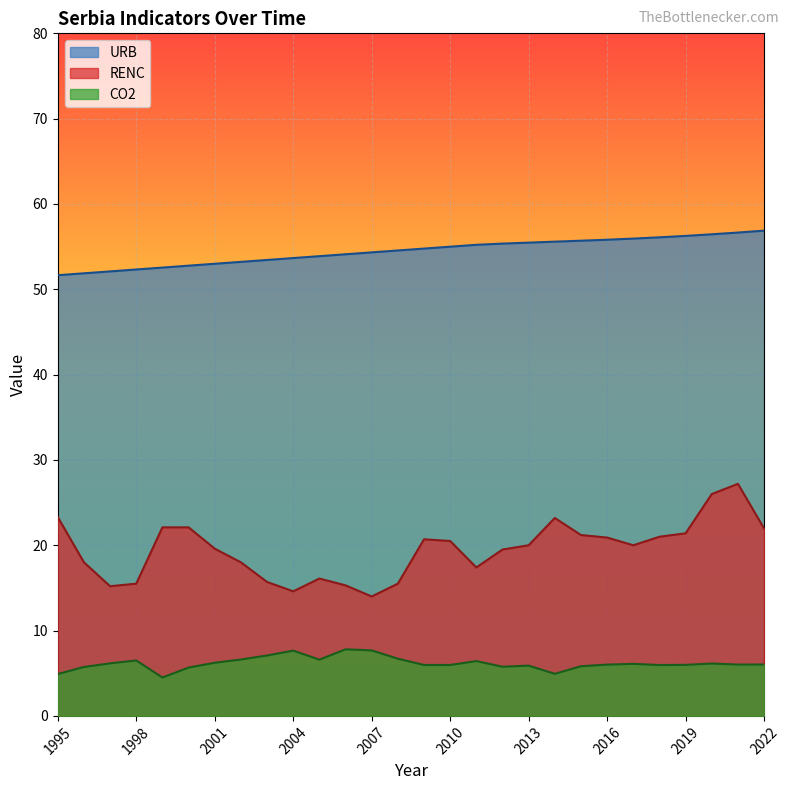

Which series changed the most between 1998 and 2010?

RENC